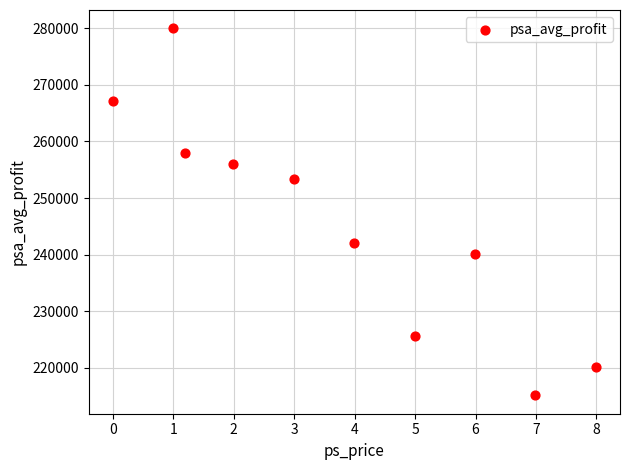

What is the range of Y values (max minus min)?

64900.0